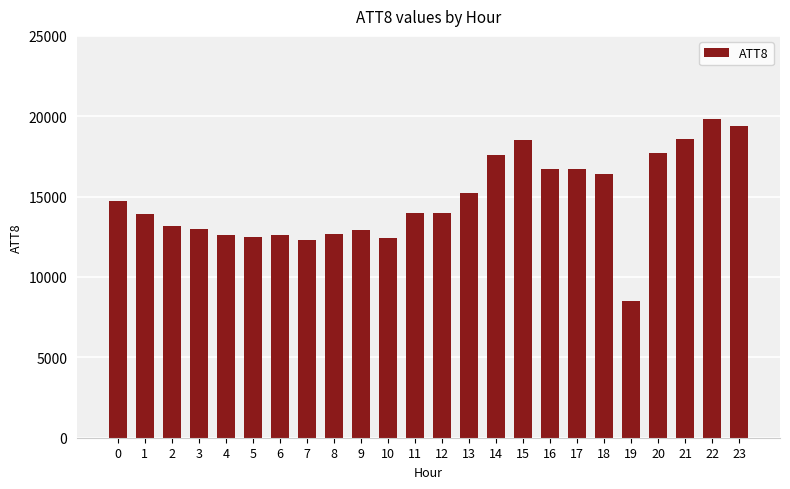

Is it true that the value at 1 is 13900?

True